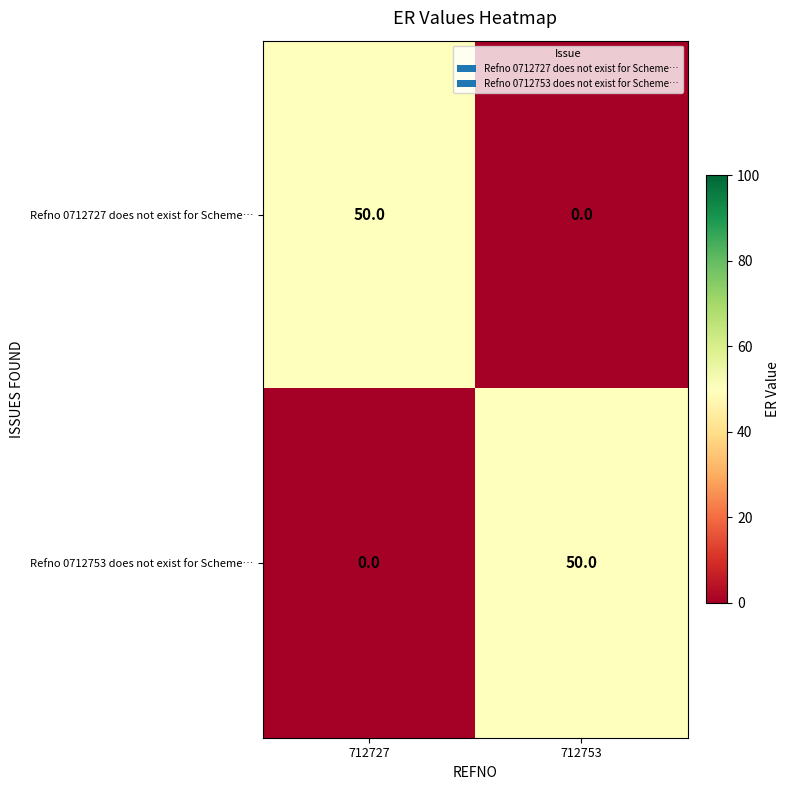

What is the total value across all series at 712753?

50